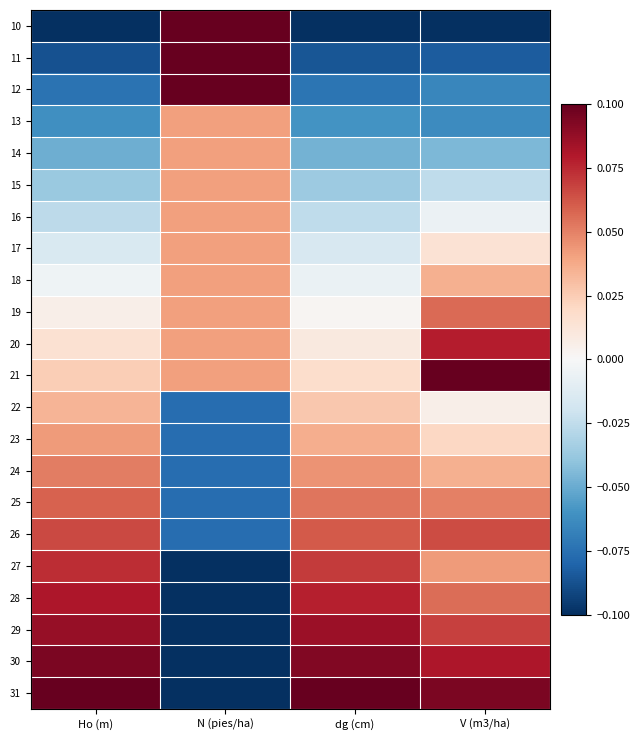

Which series changed the most between N (pies/ha) and dg (cm)?

10